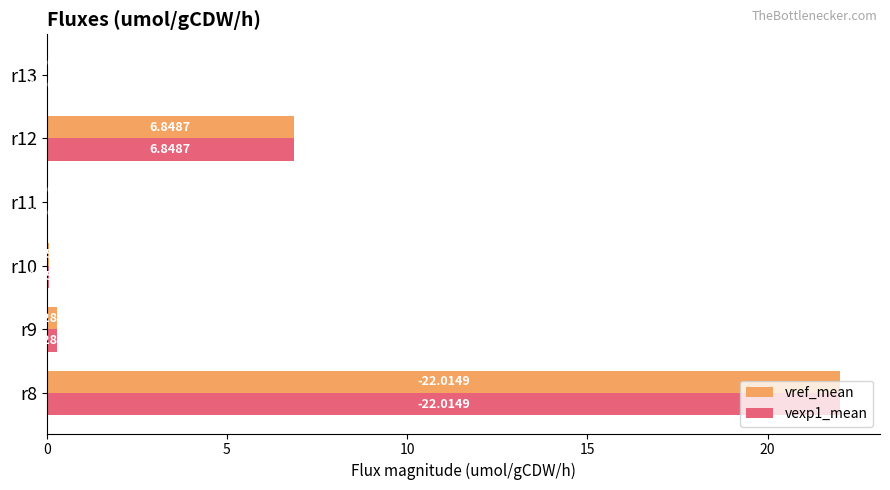

What are all the series names shown in the legend?

vref_mean, vexp1_mean